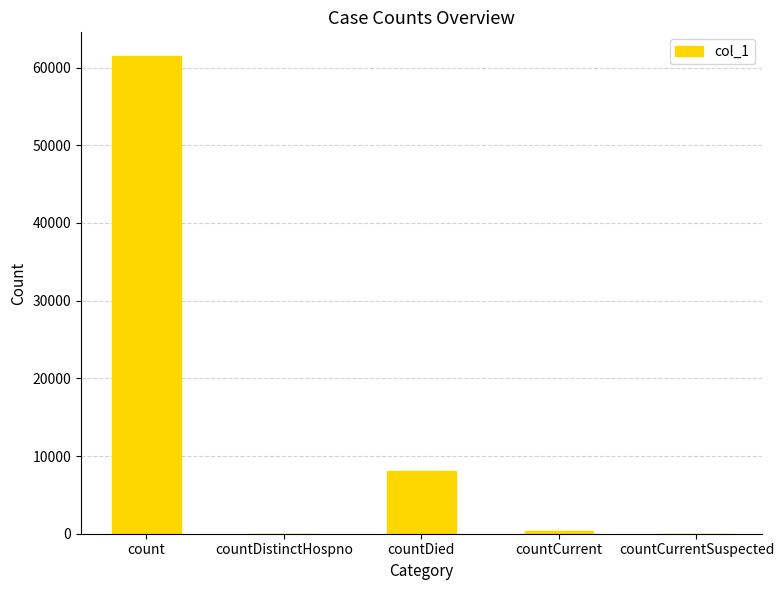

At which category does the chart reach its peak across all series?

count